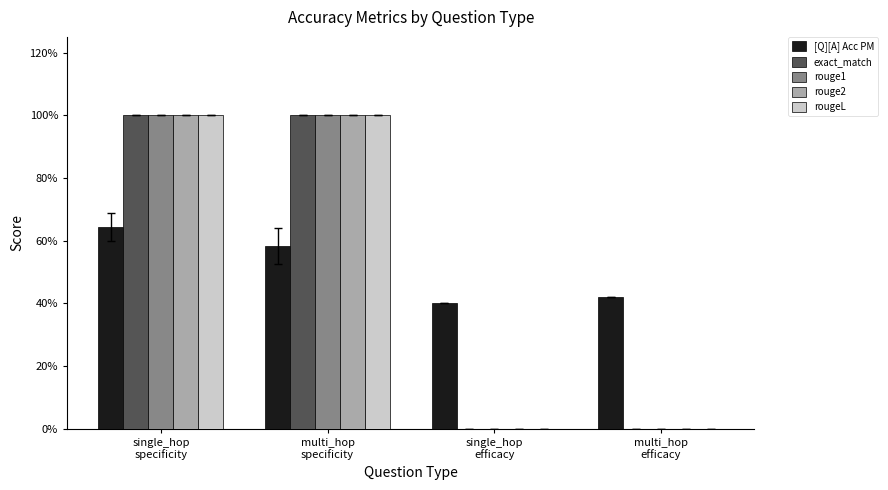

Are the bars horizontal?

No